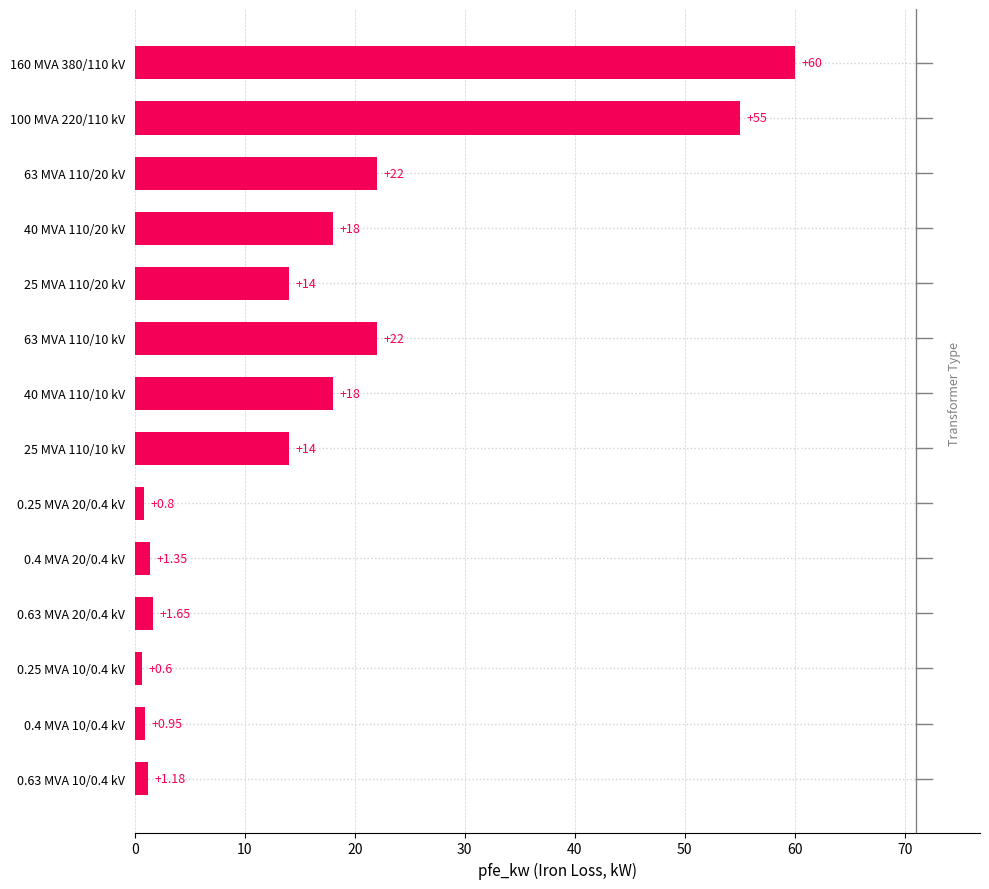

Between 0.63 MVA 20/0.4 kV and 0.4 MVA 20/0.4 kV, which is larger?

0.63 MVA 20/0.4 kV